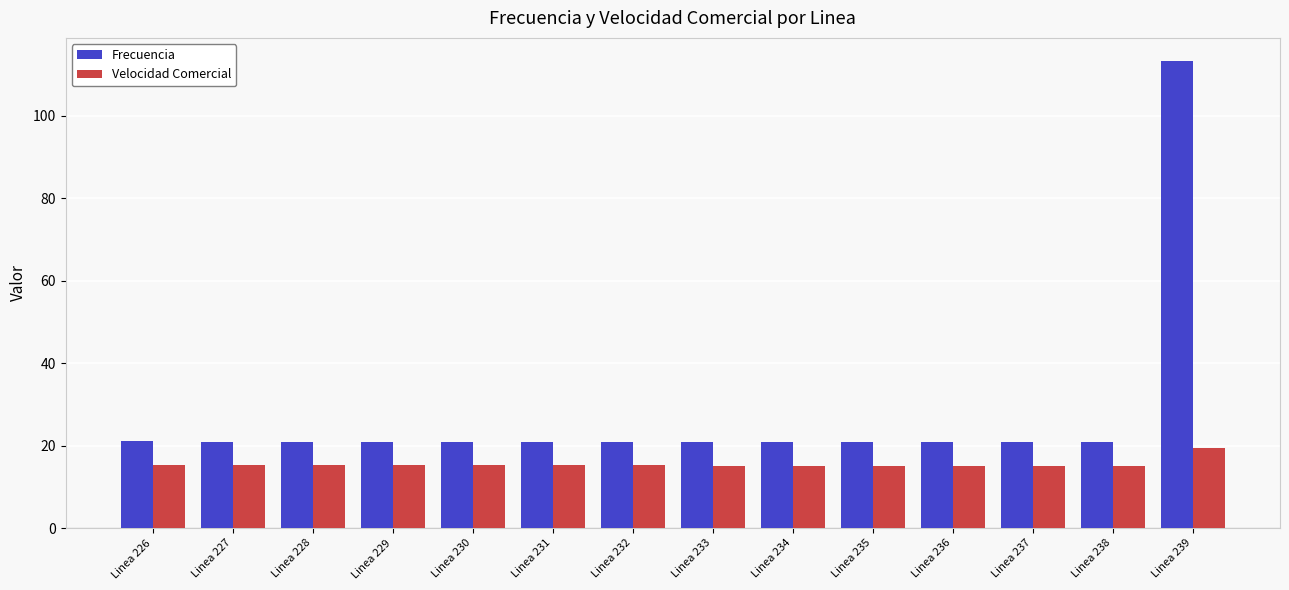

At how many categories does at least one series exceed 25?

1